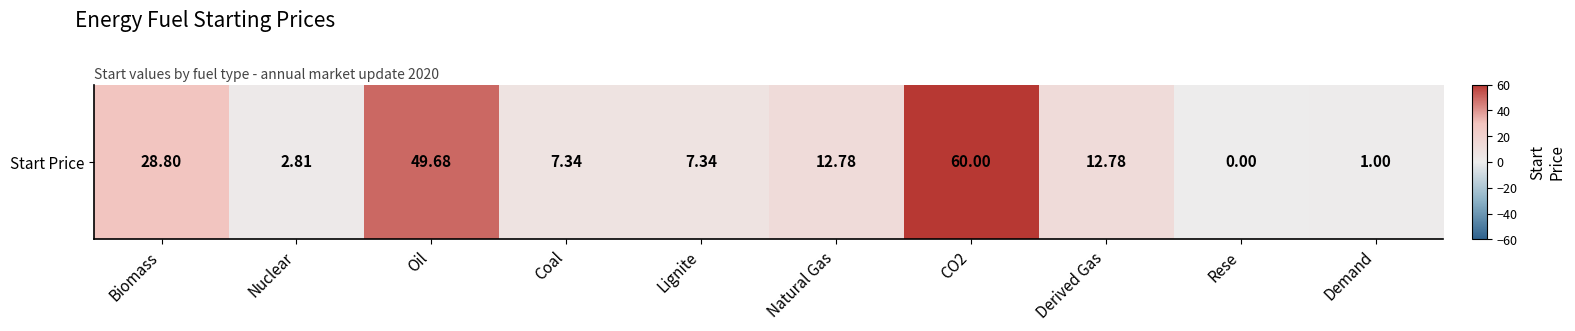

What is the change in value from Coal to Rese?

-7.3